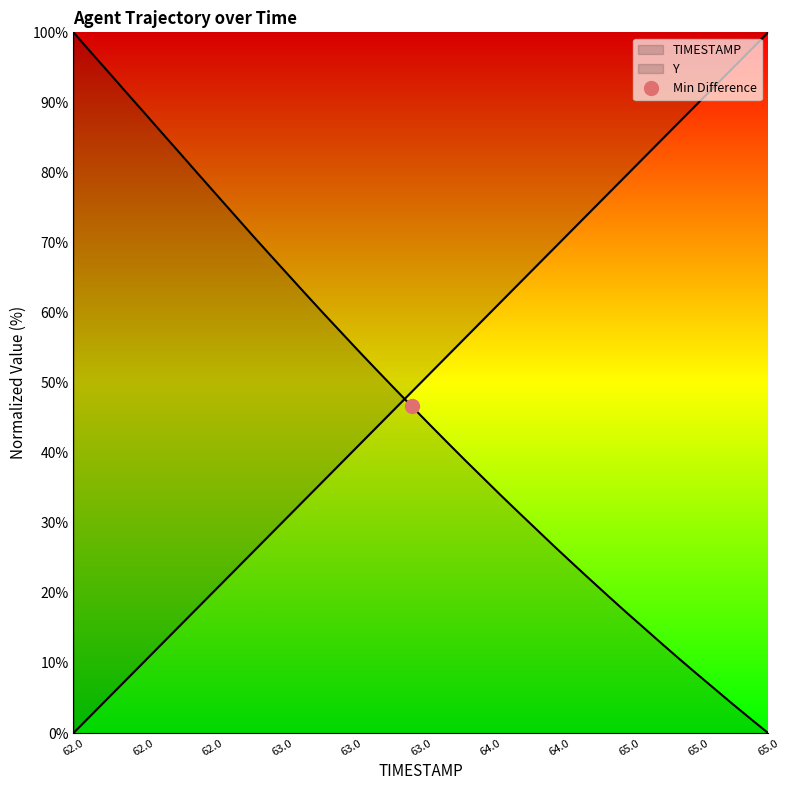

How many values in the Y series exceed 46?

20